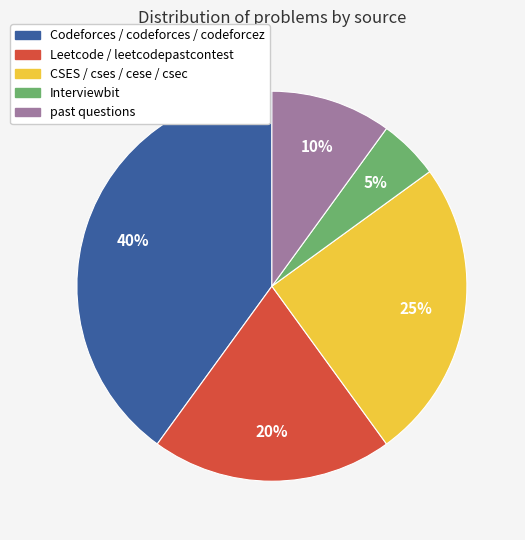

Count the number of slices in the pie.

5